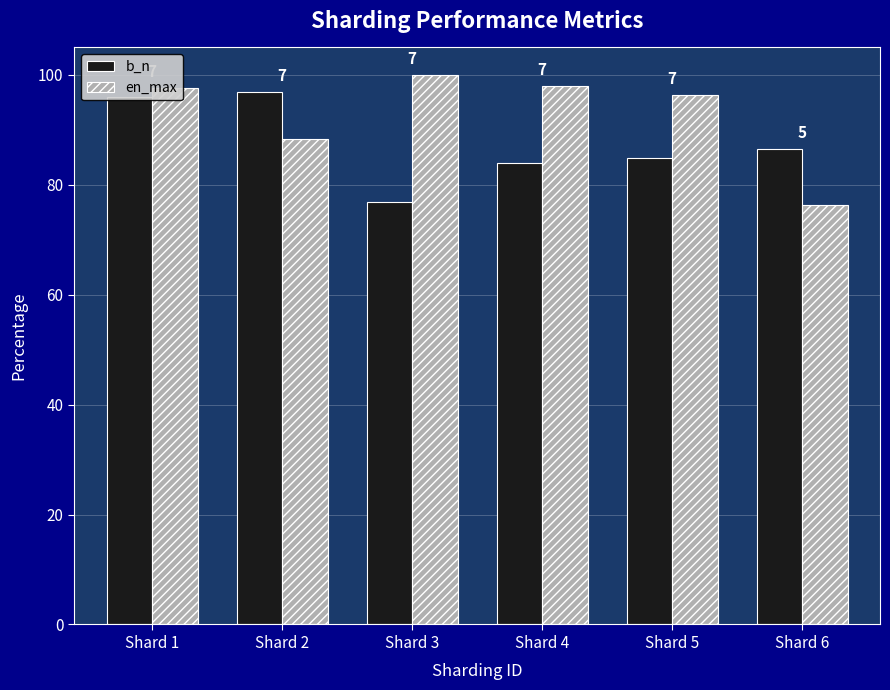

True or false: en_max has a value of 96.3 at Shard 5.

True